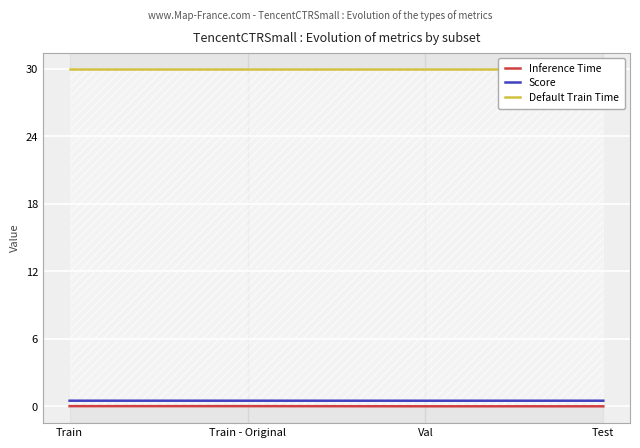

List the labels in order of Score value, smallest first.

Val, Test, Train, Train - Original